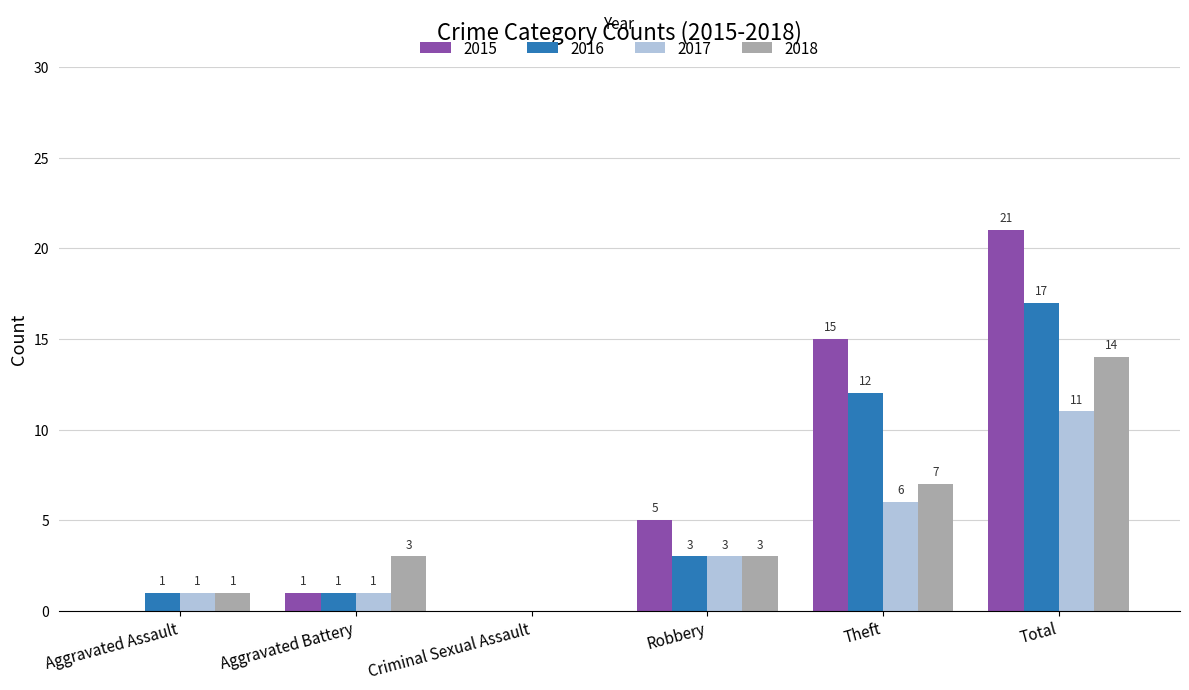

At which label is 2016 closest to 8?

Theft